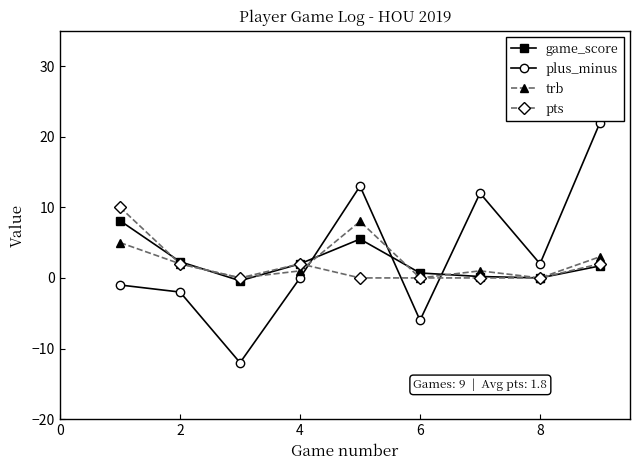

At how many categories does at least one series exceed 1?

7